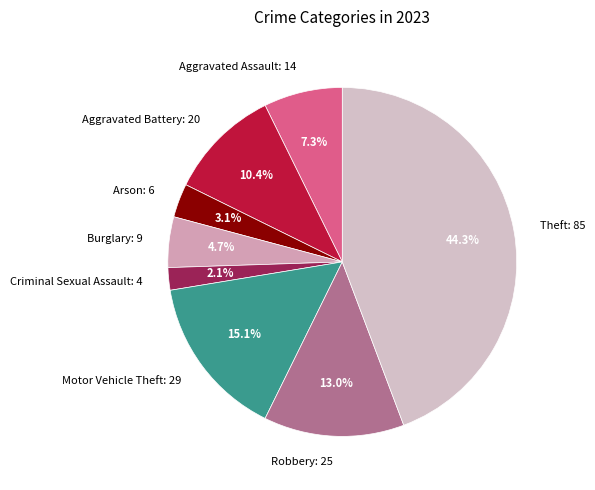

Rank the categories by value from highest to lowest.

Theft: 85, Motor Vehicle Theft: 29, Robbery: 25, Aggravated Battery: 20, Aggravated Assault: 14, Burglary: 9, Arson: 6, Criminal Sexual Assault: 4